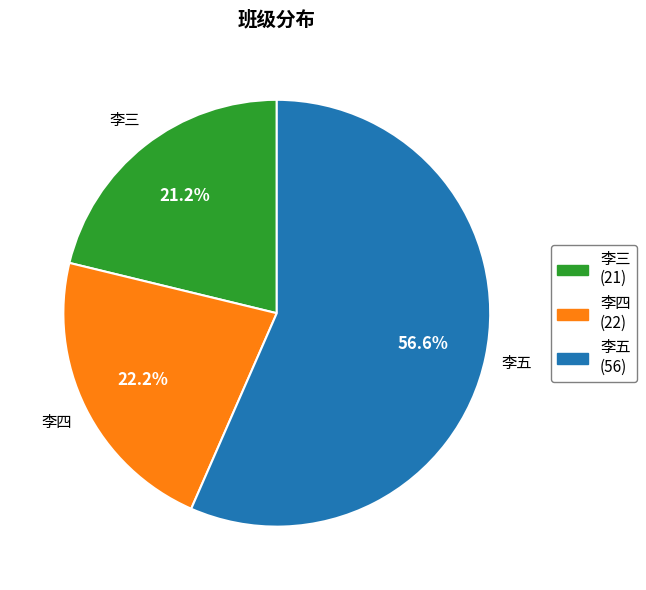

What is the ratio of the value at 李三 to the value at 李四?

1.0